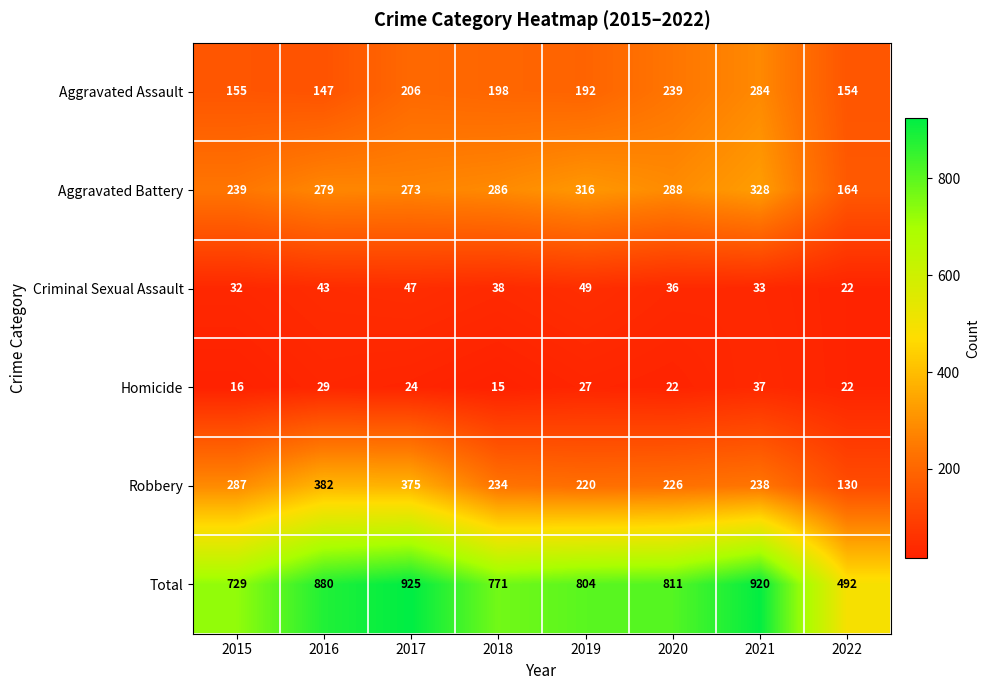

At which category is the sum across all series the highest?

2017